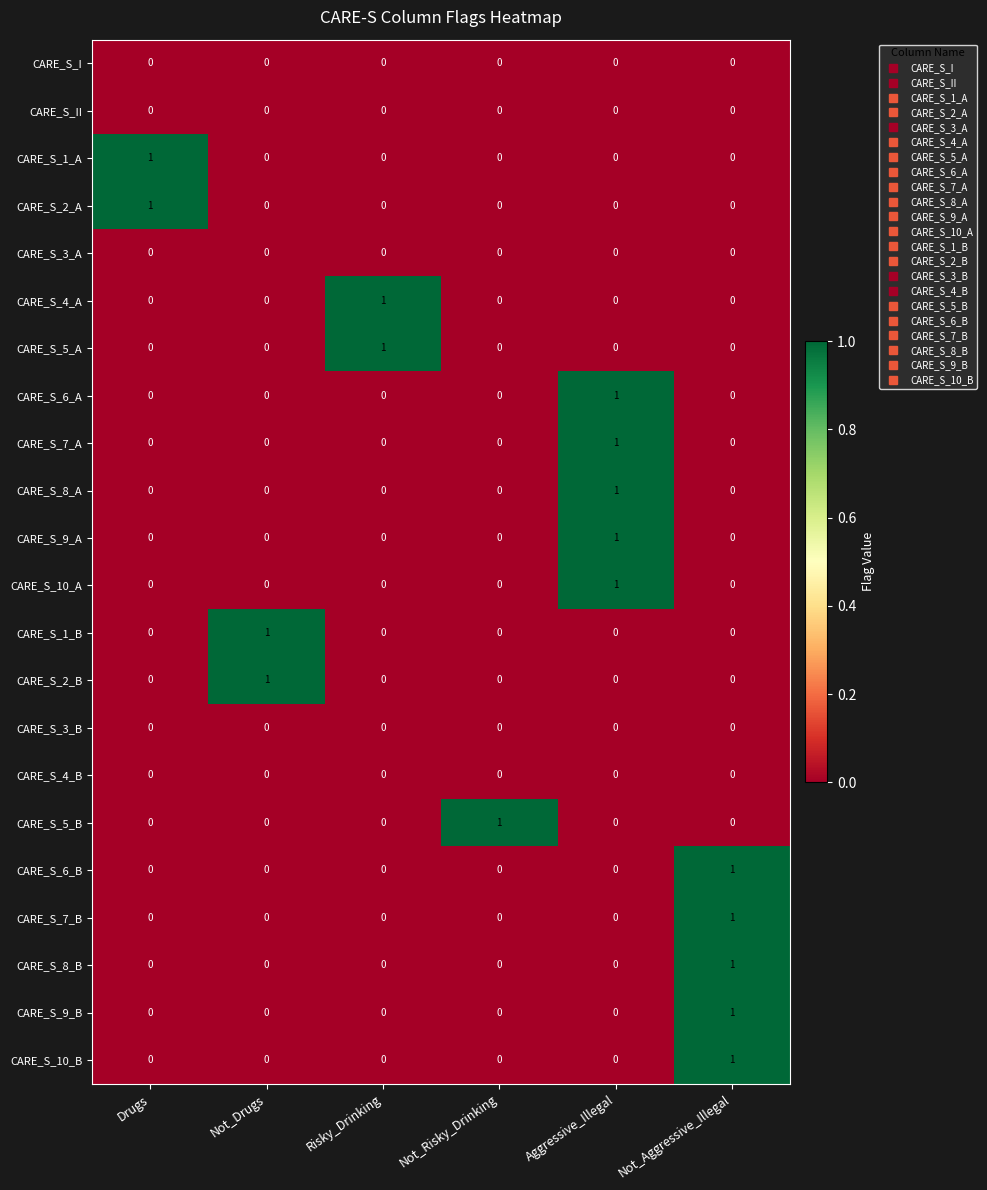

What is the spread (max minus min) of values at Drugs?

1